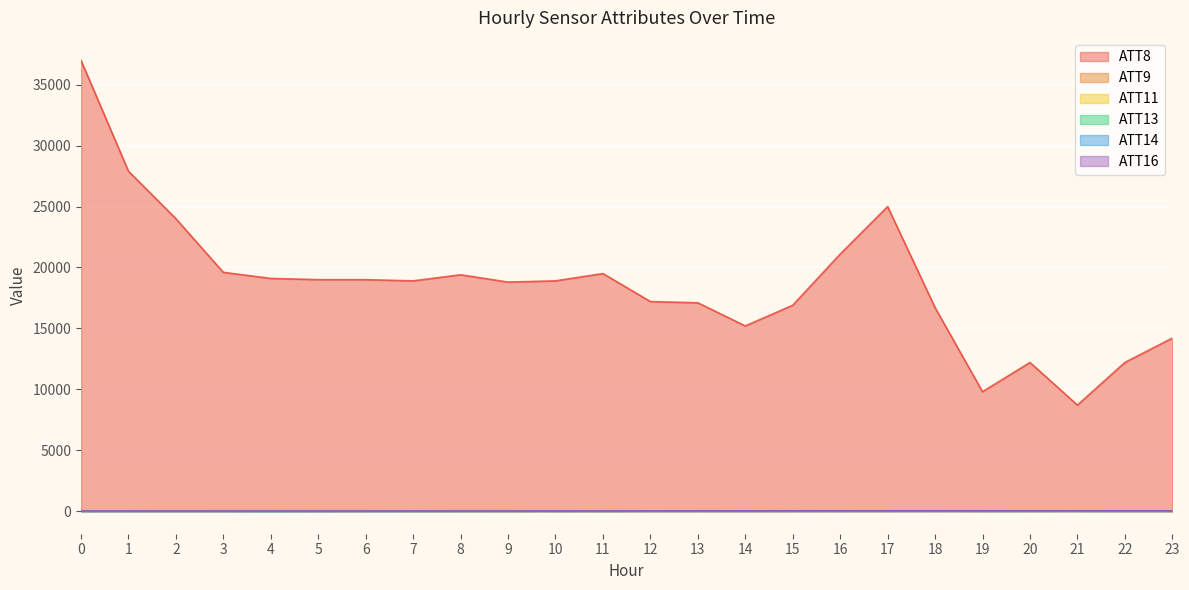

At 16, list the series in order from largest to smallest.

ATT8, ATT13, ATT11, ATT9, ATT16, ATT14